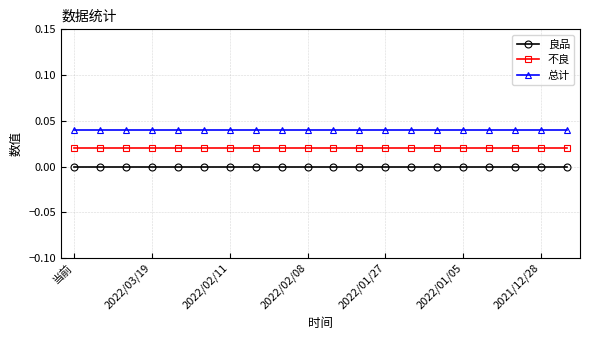

Which series has the largest total across all categories?

总计